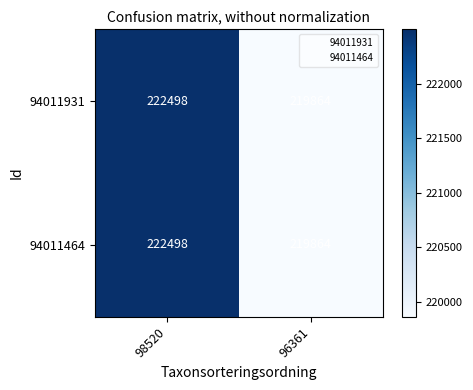

What is the minimum value shown in the chart?

219864